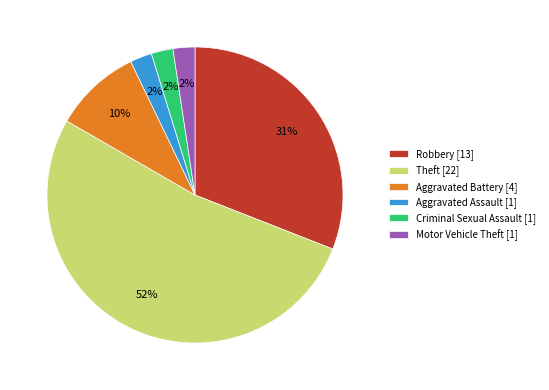

Which has a higher value, Motor Vehicle Theft or Aggravated Battery?

Aggravated Battery